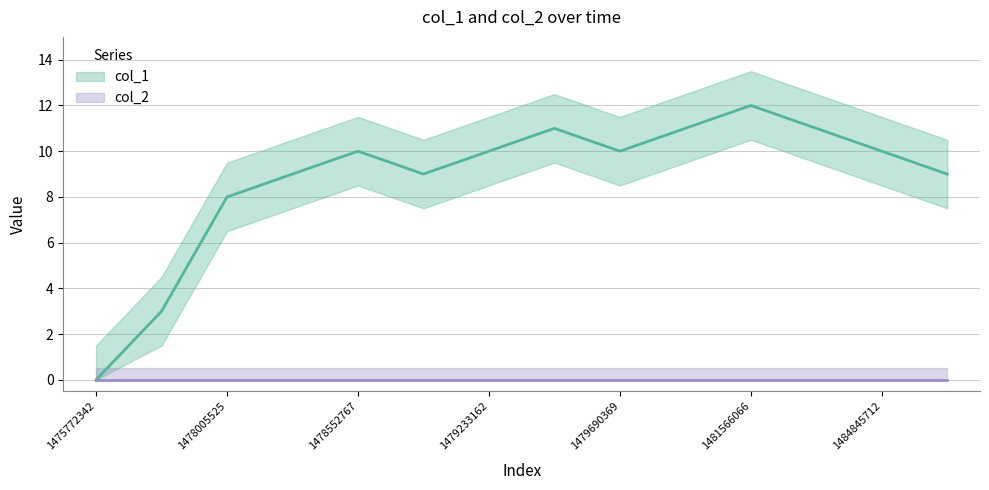

Reading left to right, list all the values displayed in this chart.

1475772342=0	1478001935=3	1478005525=8	1478009129=9	1478552767=10	1478642772=9	1479233162=10	1479413170=11	1479690369=10	1481141261=11	1481566066=12	1482206883=11	1484845712=10	1485202096=9